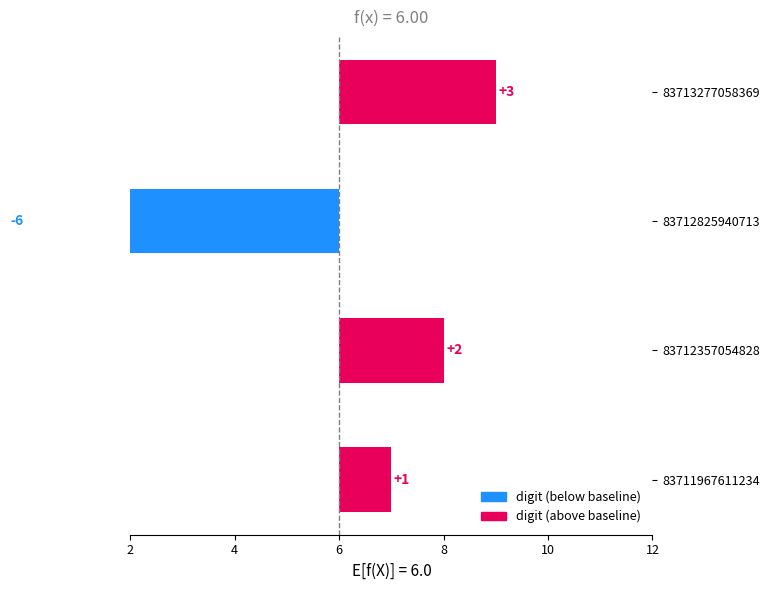

How many bars are there in total?

4